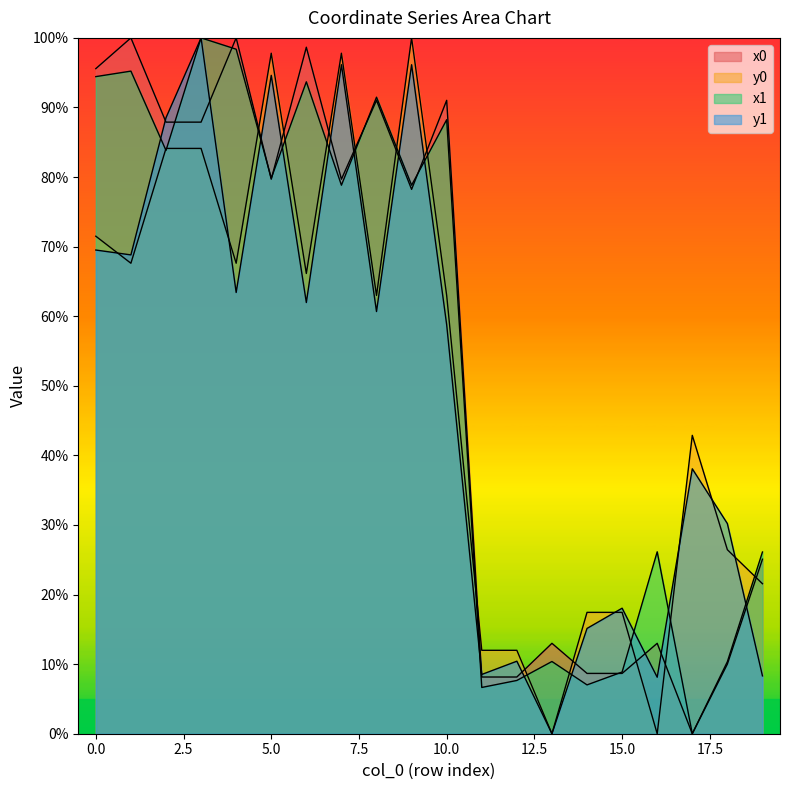

Is the value of x1 at 9 greater than the value of y1 at 10?

Yes